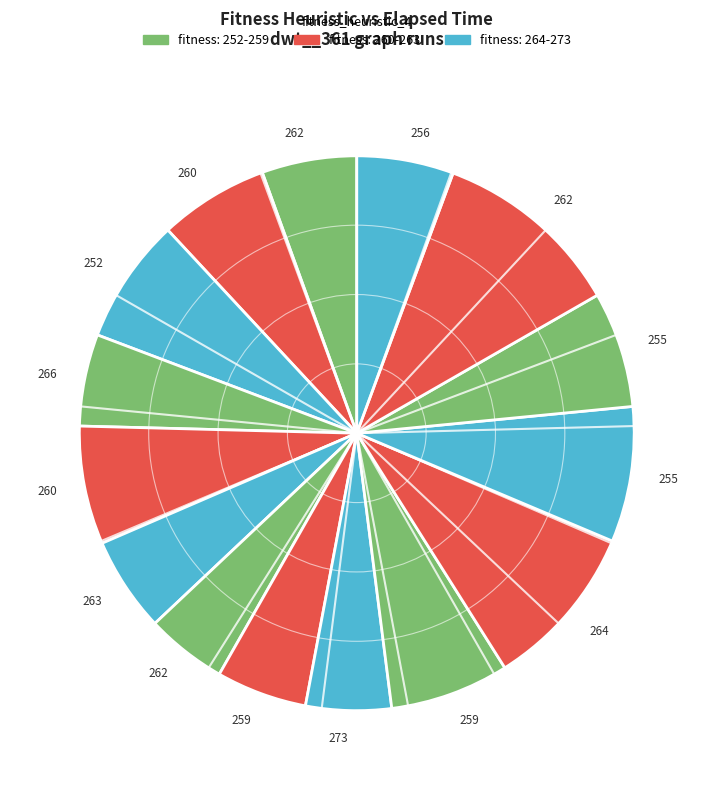

Count the number of slices in the pie.

15